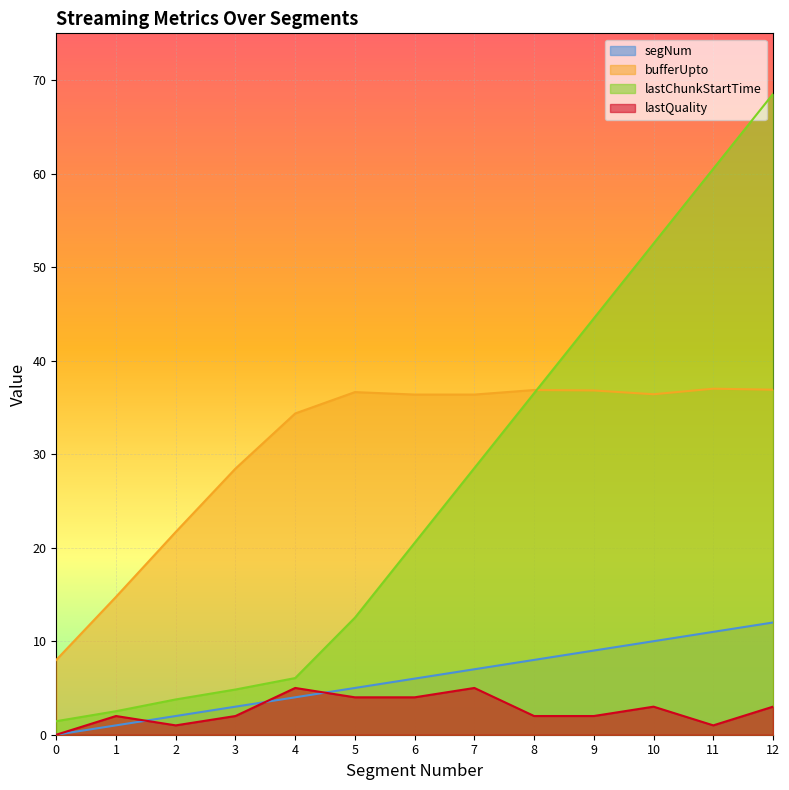

True or false: lastChunkStartTime and segNum intersect in this chart.

False